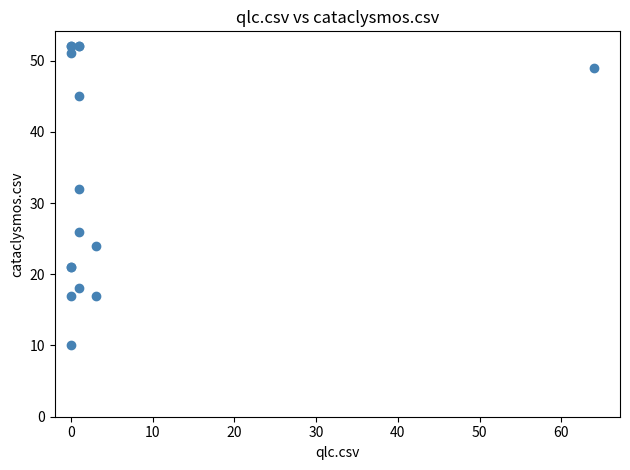

What Y value in the scatter plot is closest to 31?

32